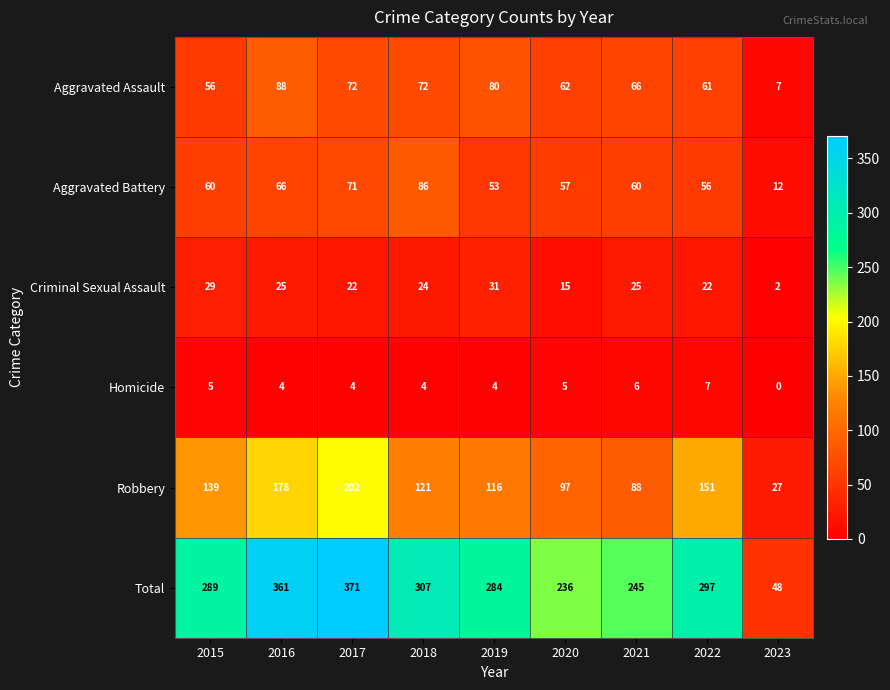

At which category is the sum across all series the highest?

2017